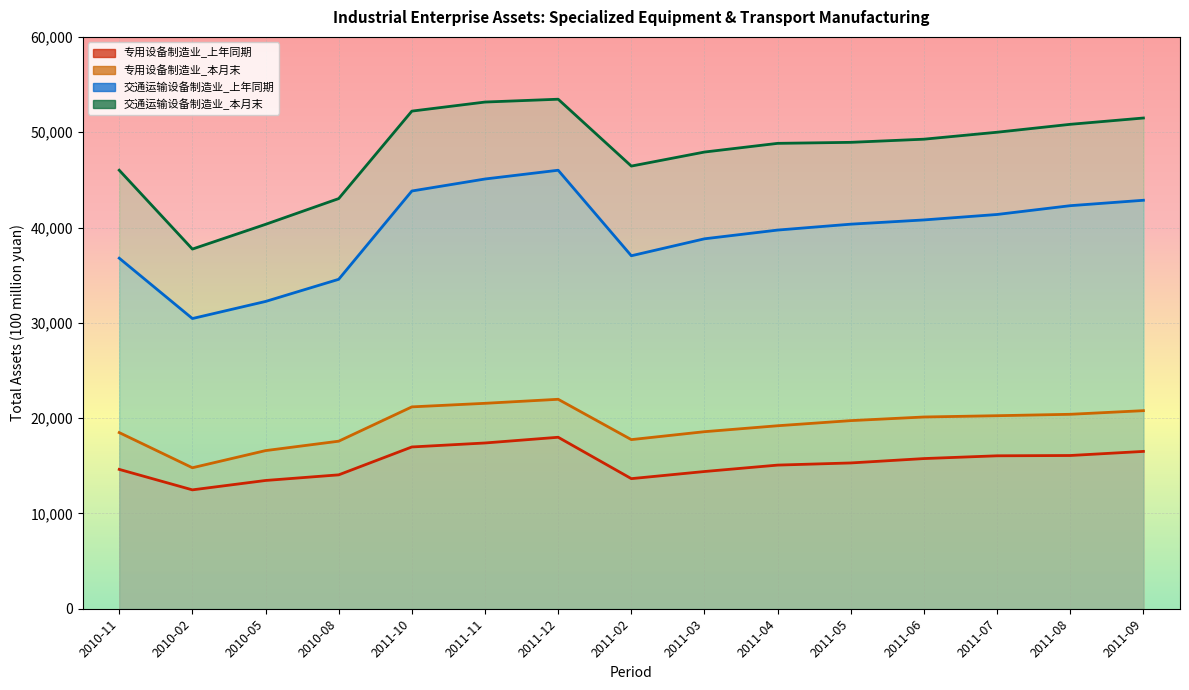

What is the difference between the 专用设备制造业_本月末 values at 2011-04 and 2011-12?

2776.5